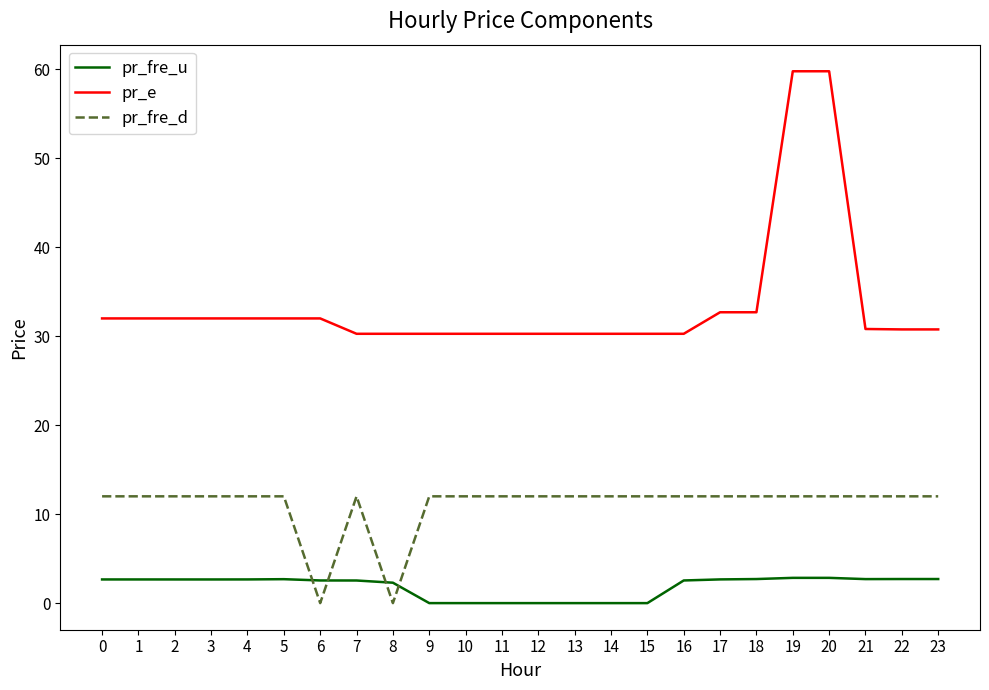

The value of pr_fre_u at 8 is 2.3. True or false?

True